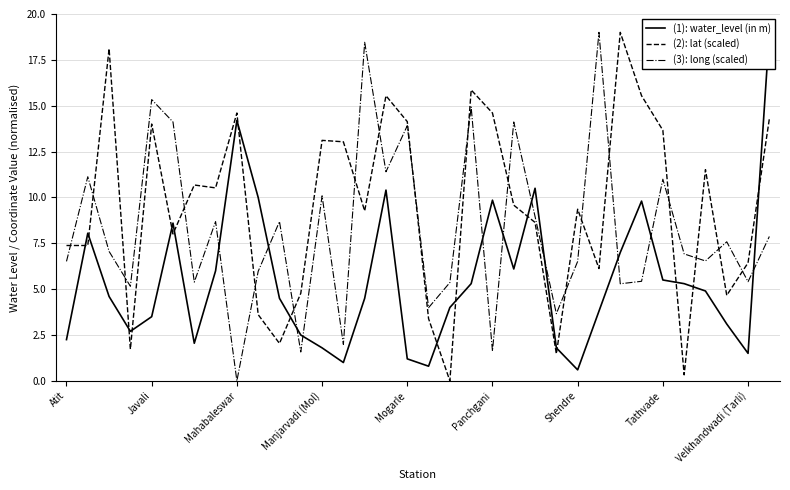

Is it true that (2): lat (scaled) equals 14.6 at Mahabaleswar?

True